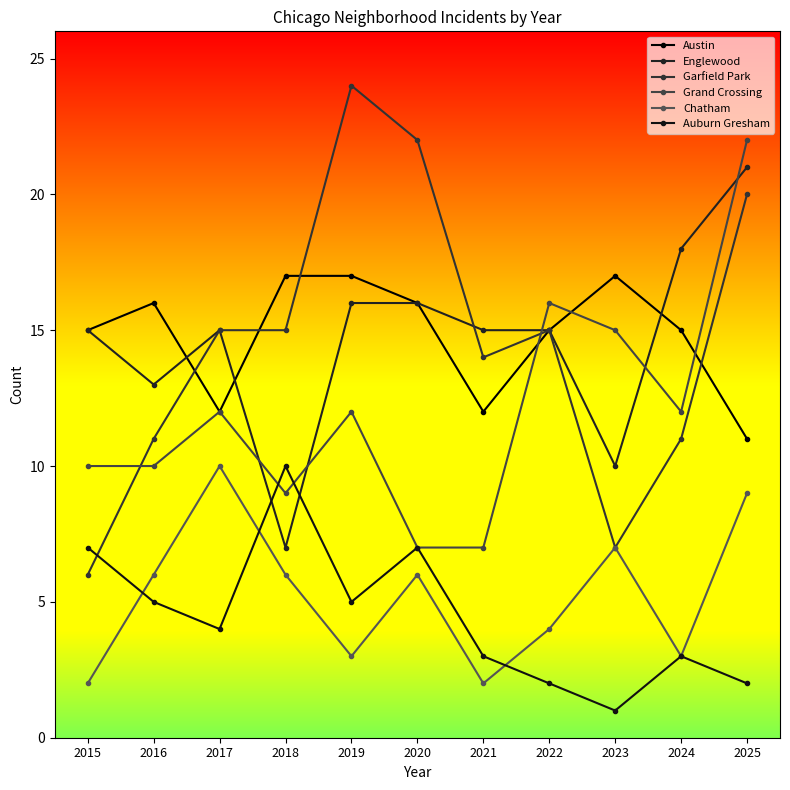

What value does the Grand Crossing series have at 2017, to the nearest 5?

10